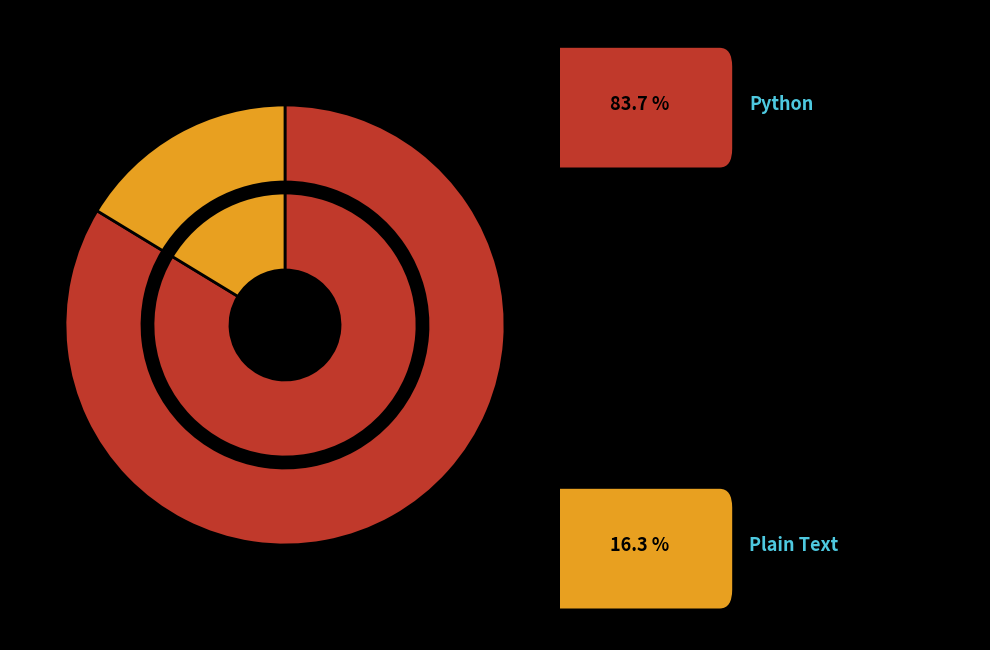

Count the number of slices in the pie.

2